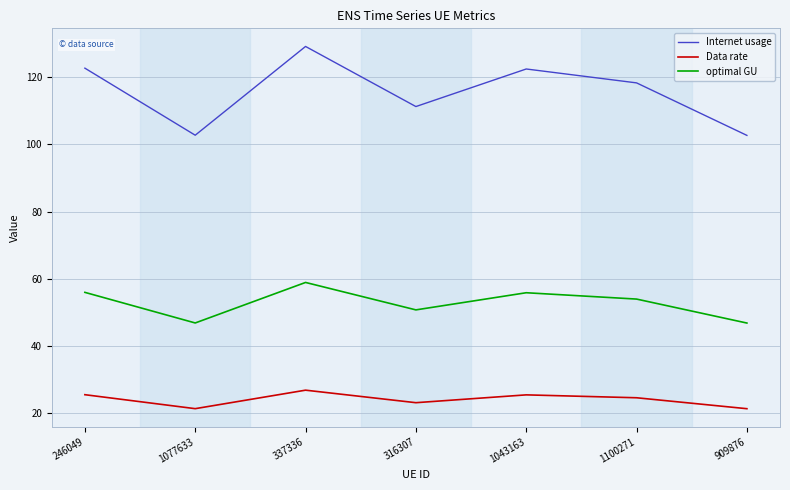

What is the highest value of the Internet usage series?

129.1